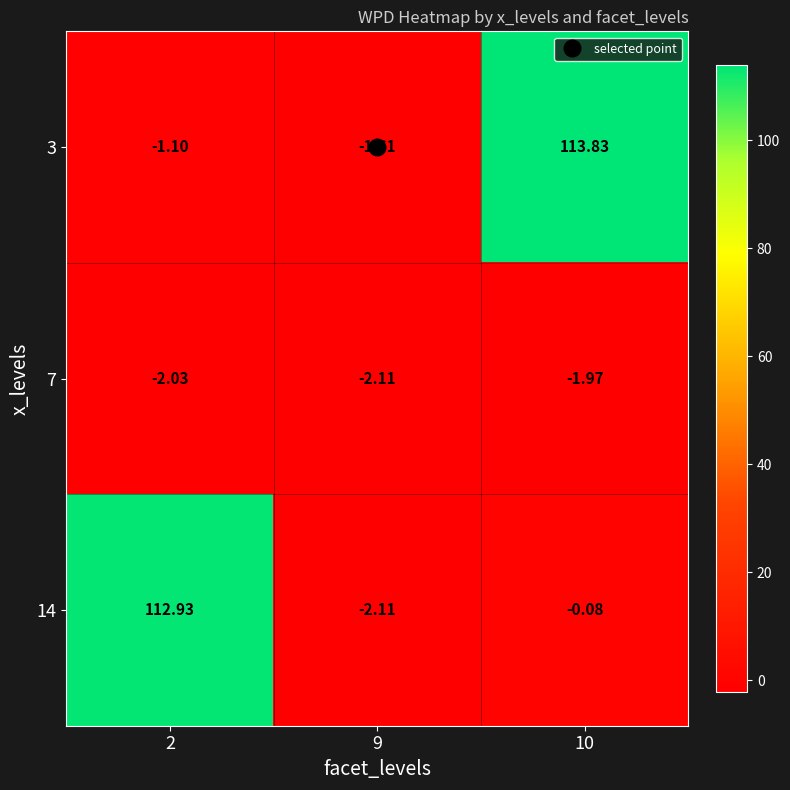

Is the value of 14 at 10 greater than the value of 7 at 2?

Yes